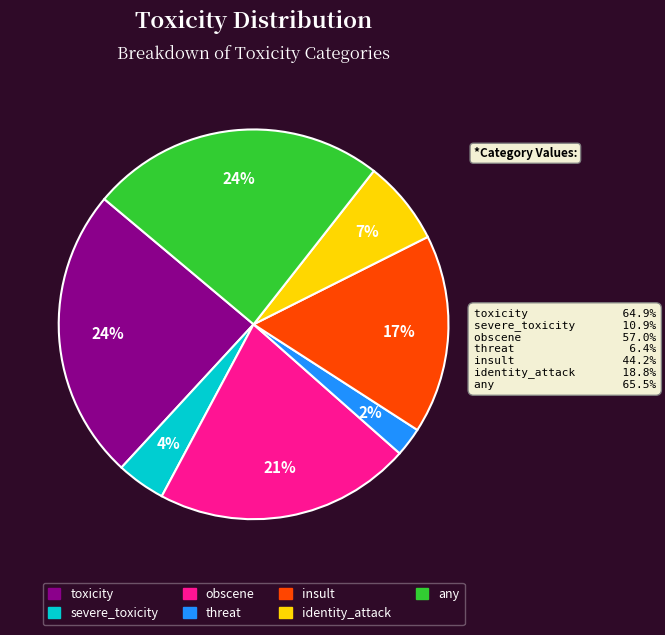

To the nearest percent, what percentage of the pie is any?

24%